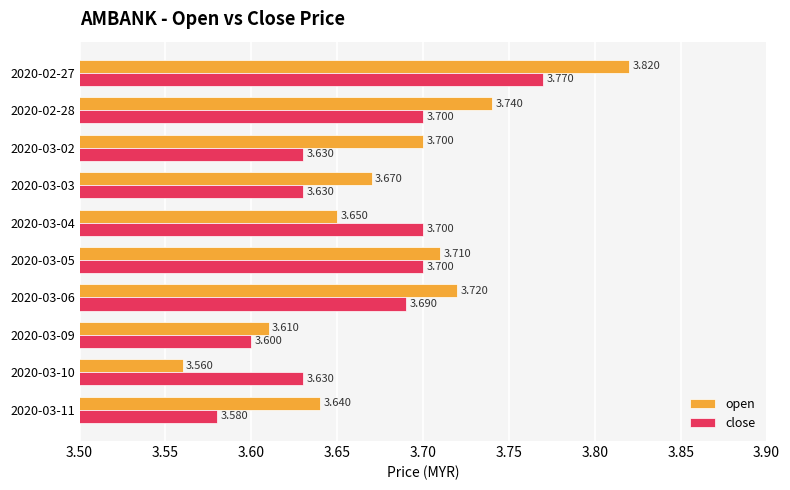

Between 2020-02-27 and 2020-03-10, which series saw the biggest shift?

open